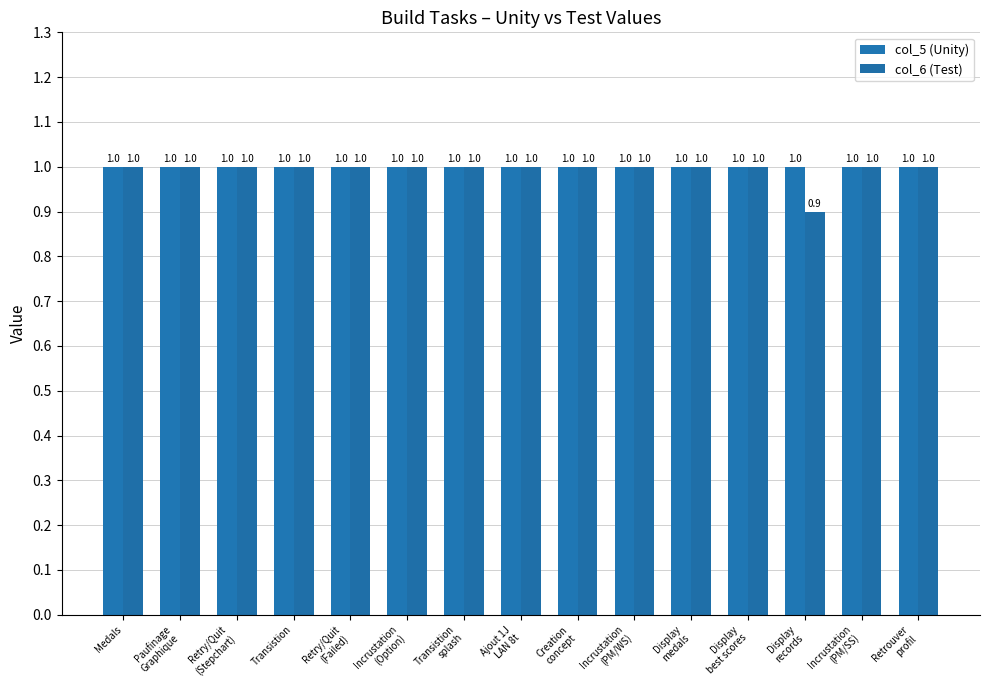

What are all the series names shown in the legend?

col_5 (Unity), col_6 (Test)